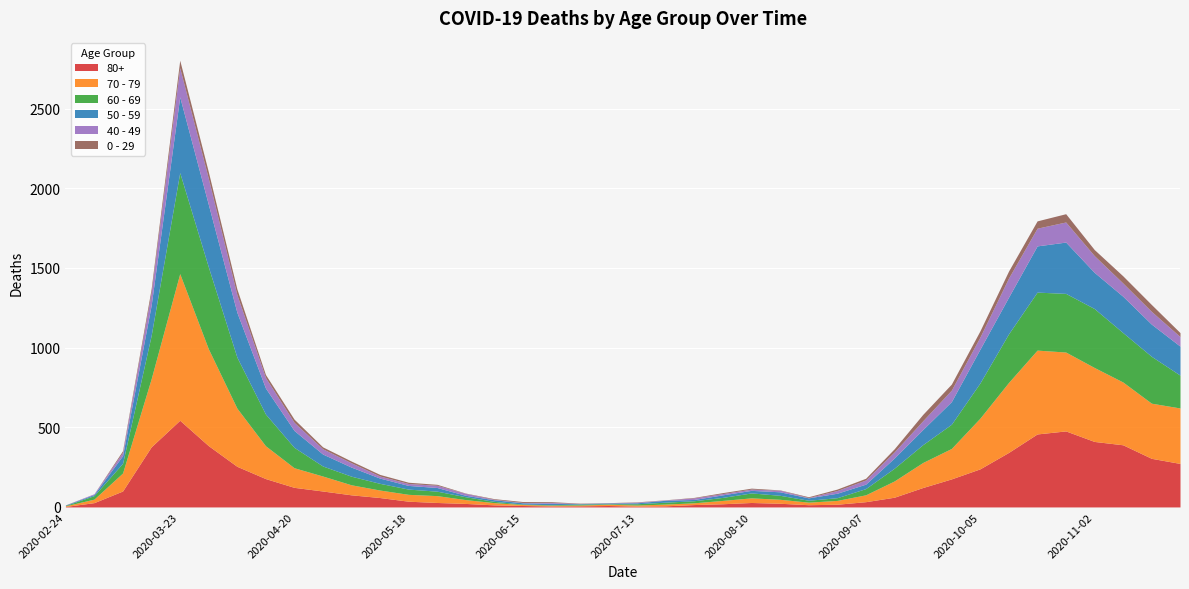

True or false: 50 - 59 has a value of 6 at 2020-08-24.

False